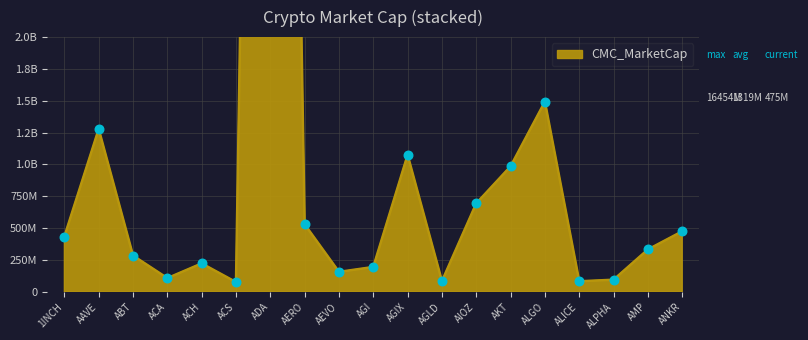

Which has a higher value, ANKR or AKT?

AKT